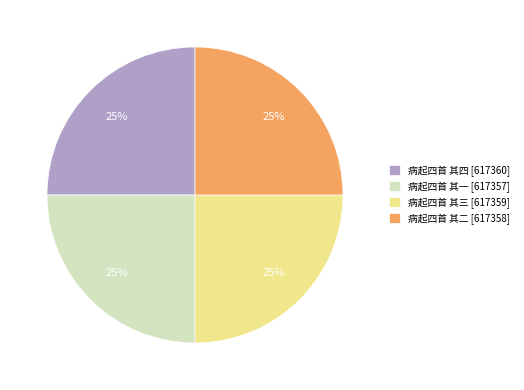

Does 病起四首 其三 represent more than half of the total?

No